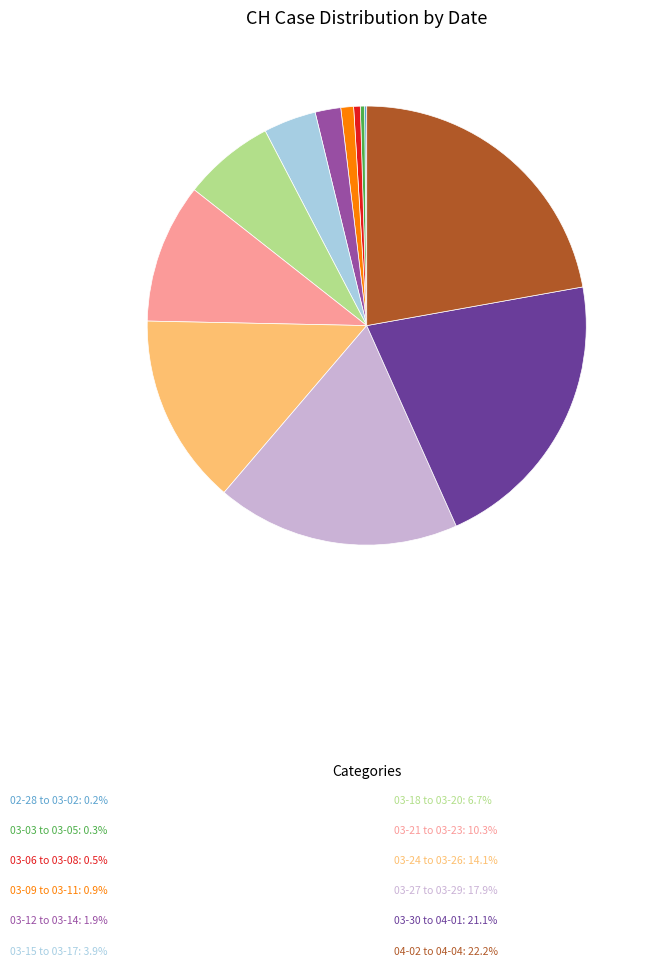

Which slice is the largest?

04-02 to 04-04